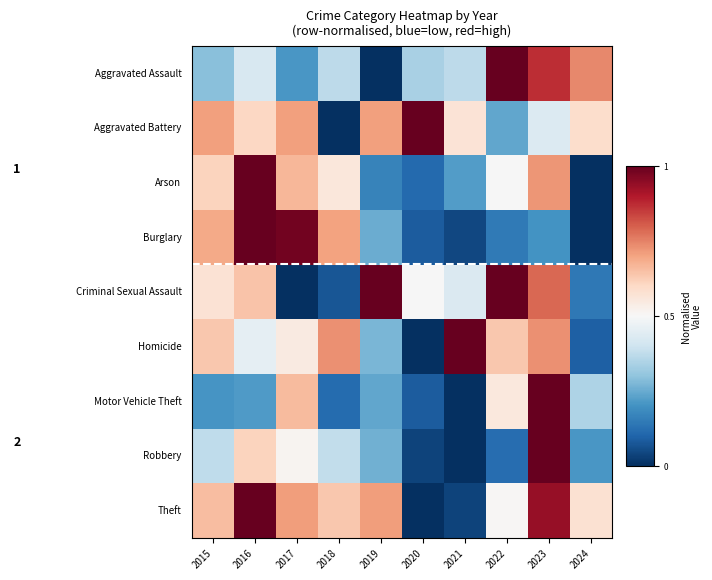

What is the total value across all series at 2020?

2.2